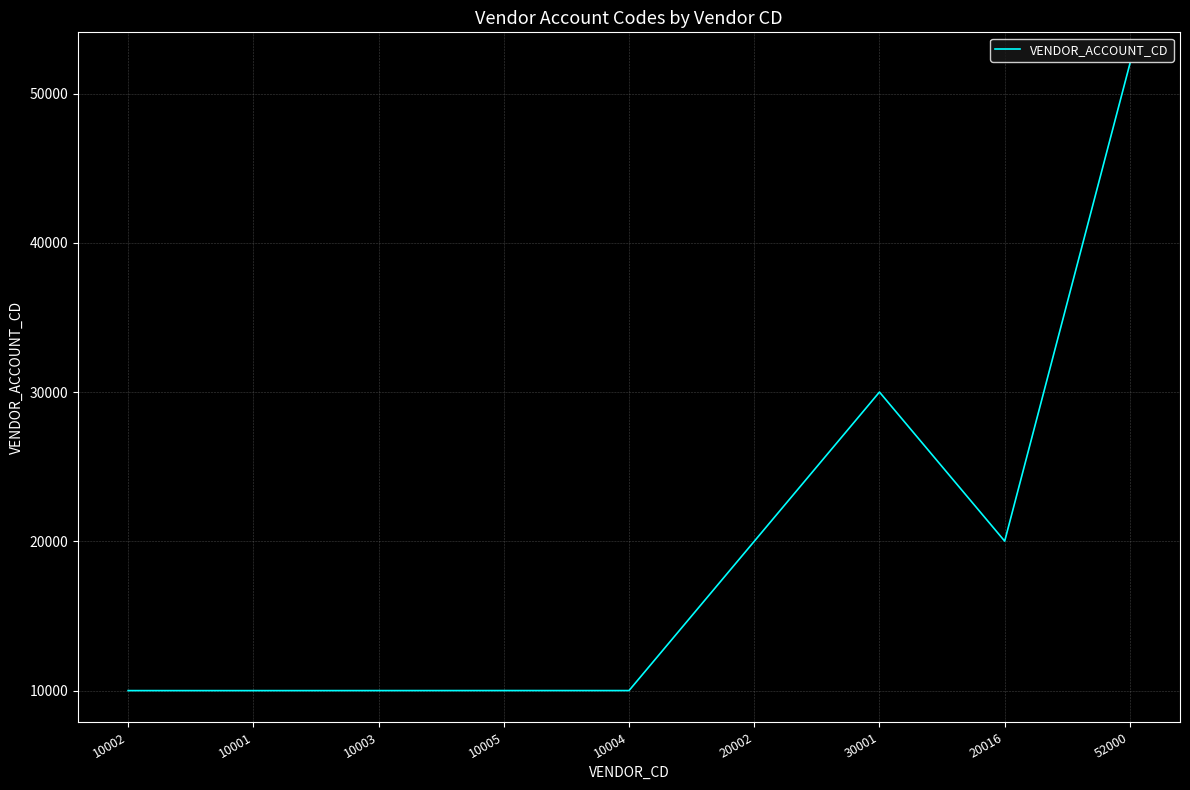

What is the ratio of the value at 10001 to the value at 30001?

0.3